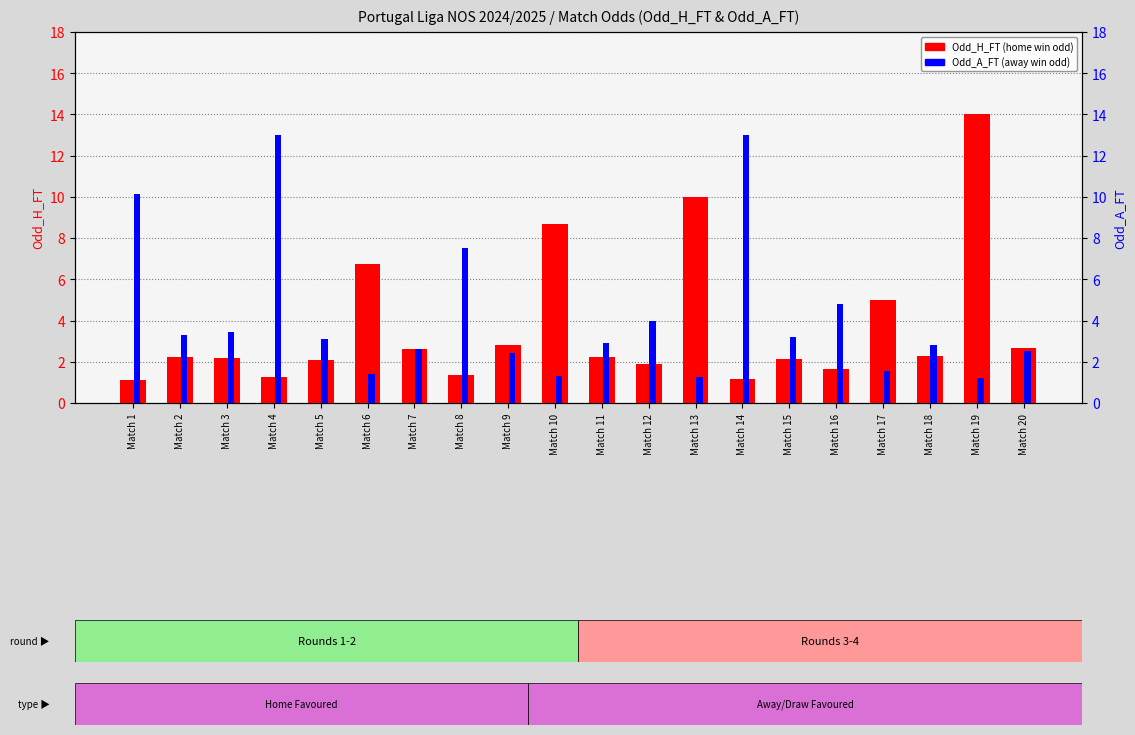

Are the bars grouped side by side (vs. stacked)?

Yes